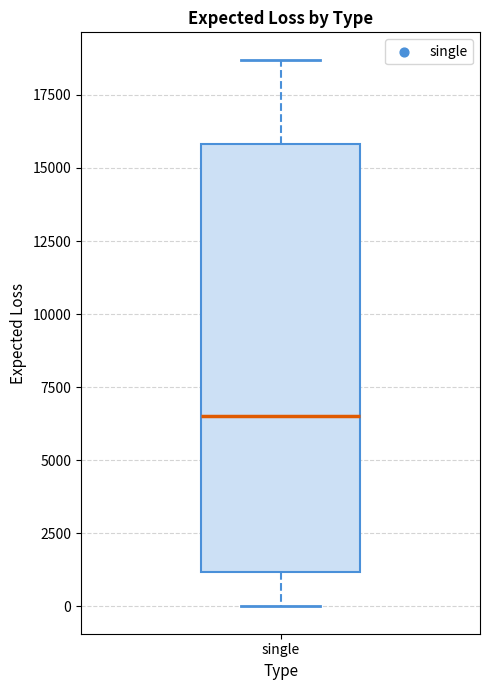

Transcribe this box plot: give where the median line is, the range the box spans, and where the two whiskers end, as read against the y-axis. The values are not printed on the chart, so give them approximately, as read against the axis.

median 6500, box 1000 to 16000, whiskers 0 to 18500